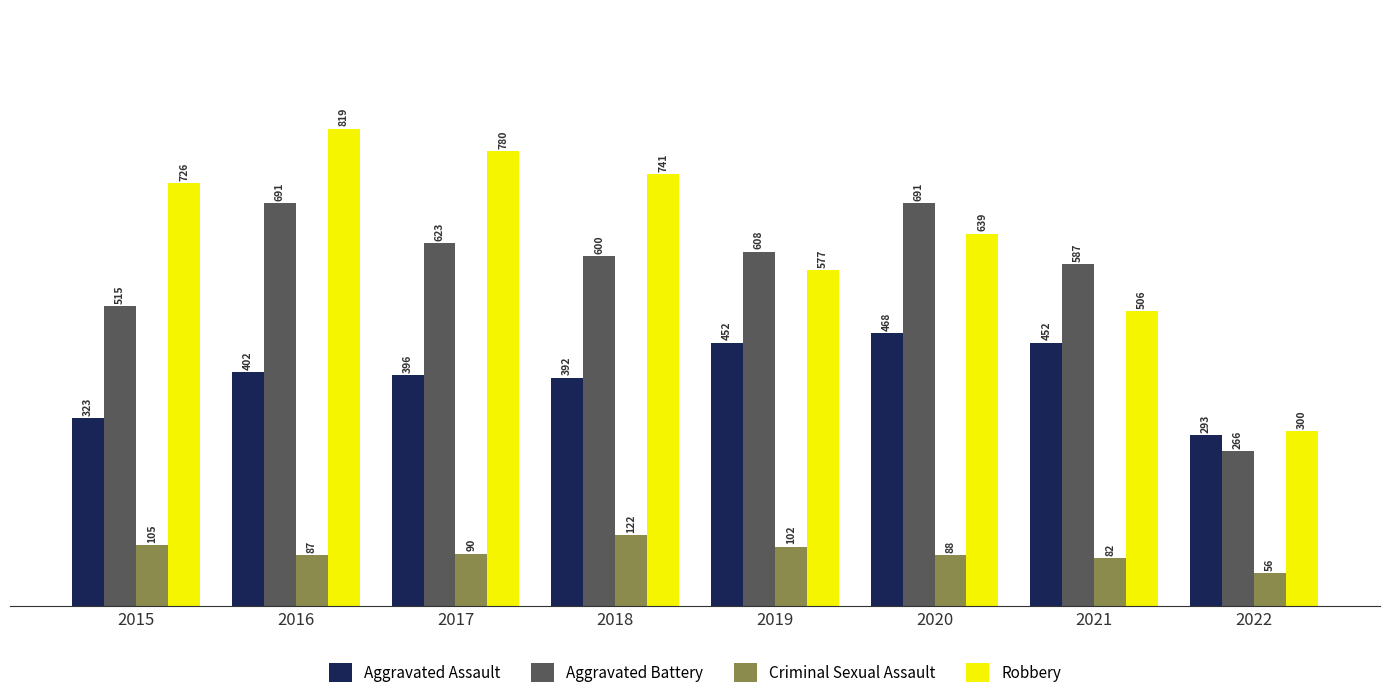

How many bars are there in total?

32